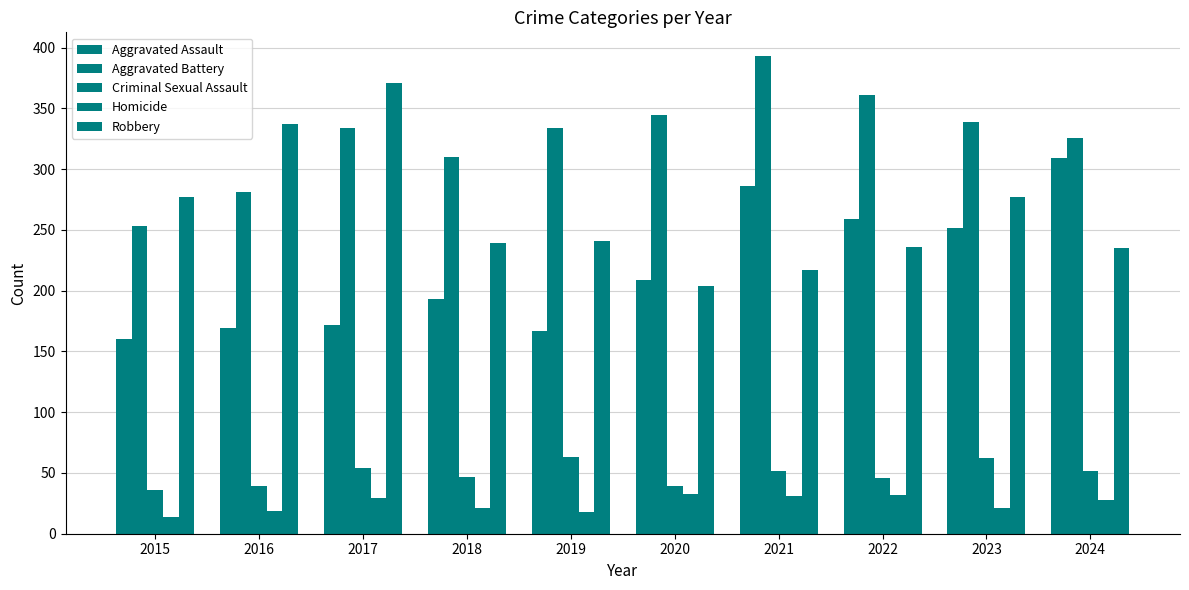

Is the value of Criminal Sexual Assault at 2018 greater than the value of Aggravated Assault at 2021?

No